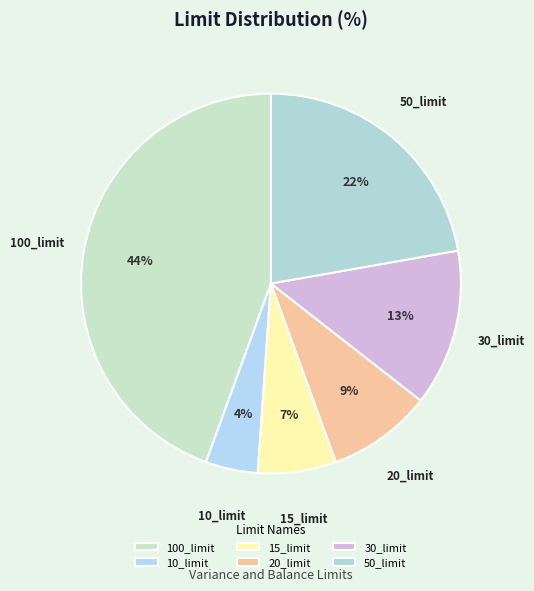

What percentage is the 20_limit slice, to the nearest percent?

9%